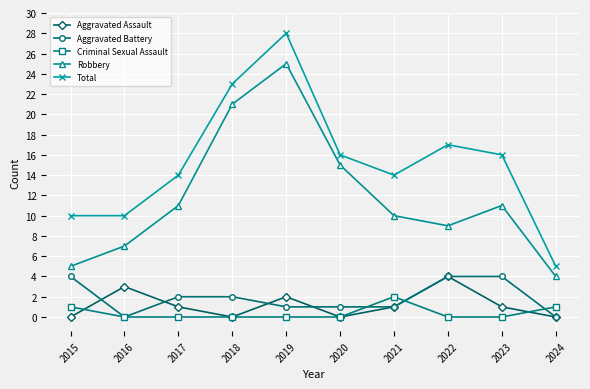

Which series has the widest spread of values?

Total